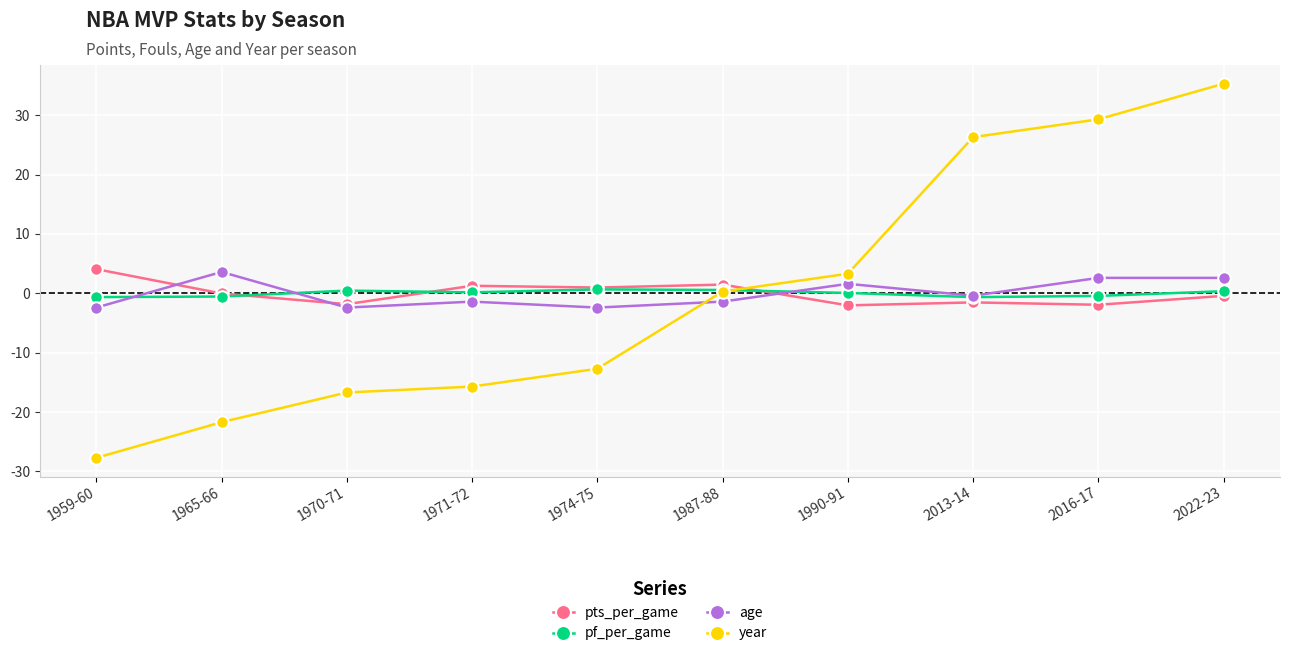

Which series has the largest range (max minus min)?

year